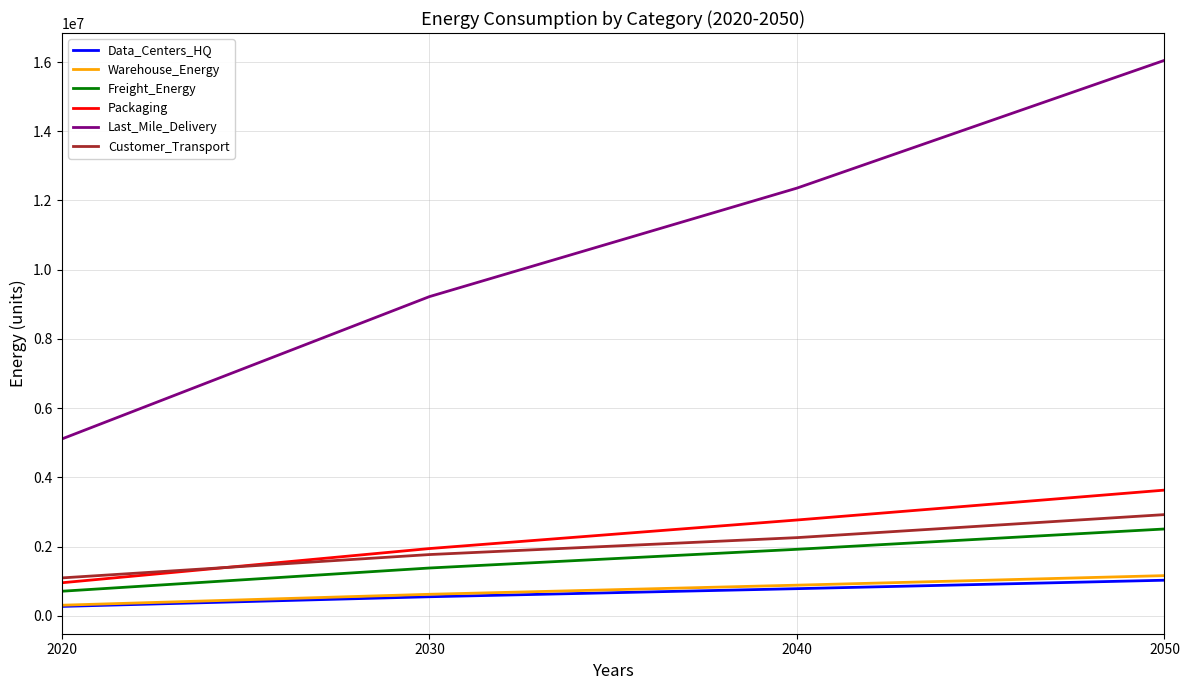

Where do Packaging and Customer_Transport first cross each other?

2020 and 2030